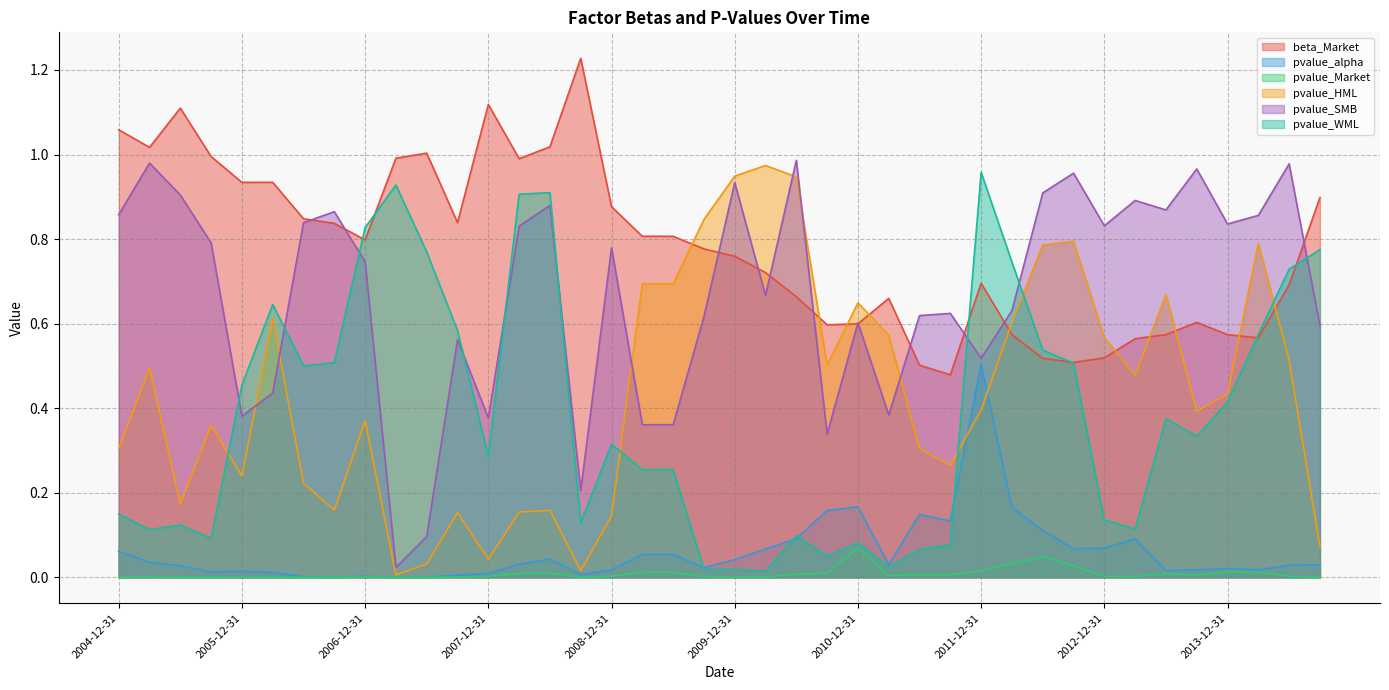

True or false: beta_Market has a value of 0.6 at 2014-03-31.

True